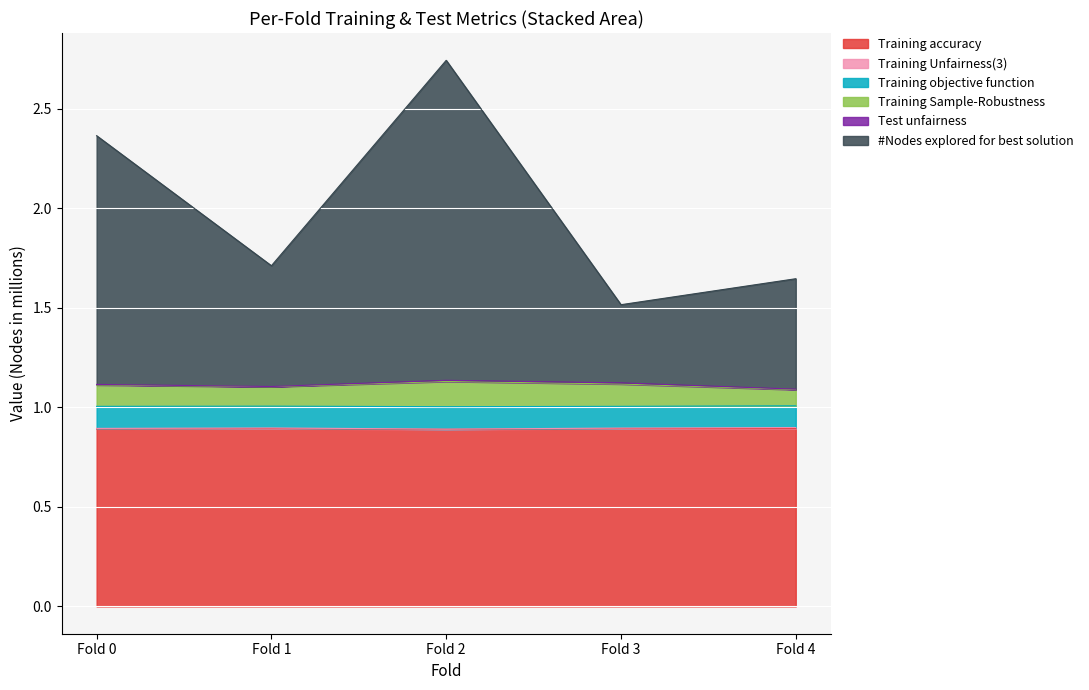

At how many categories does at least one series exceed 2?

2